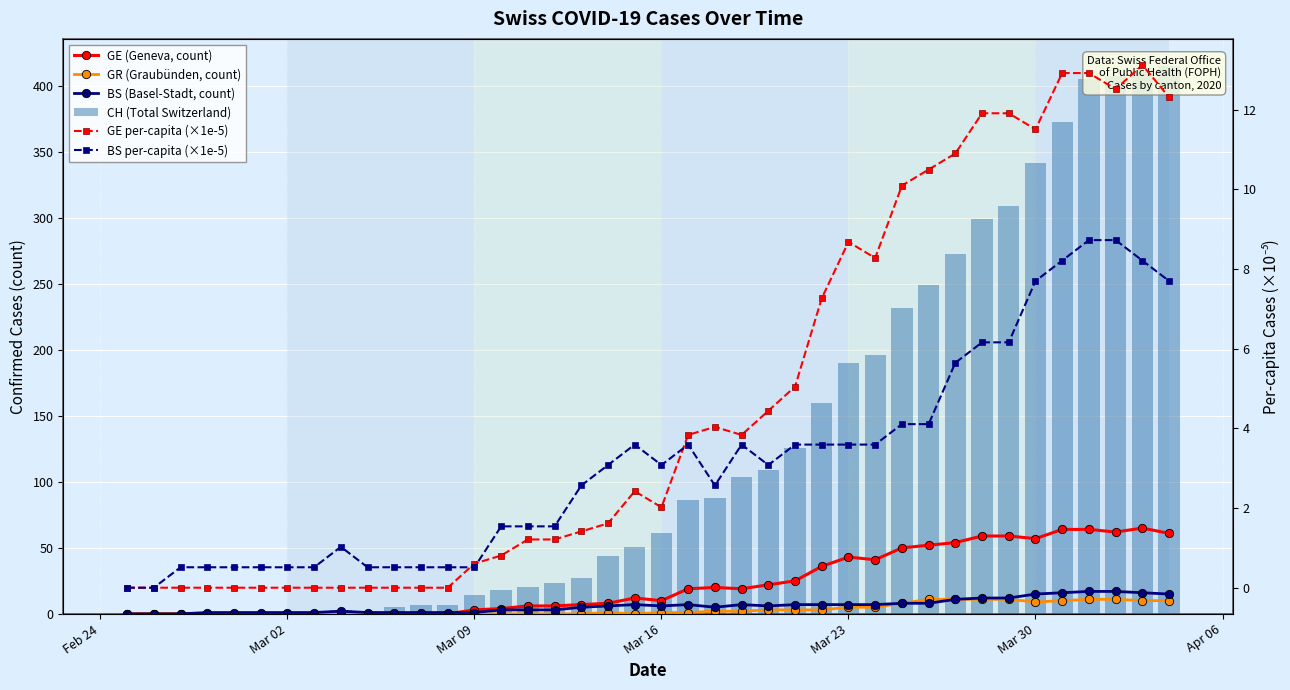

Is the value of GE (Geneva, count) at 28 greater than the value of BS (Basel-Stadt, count) at 36?

Yes